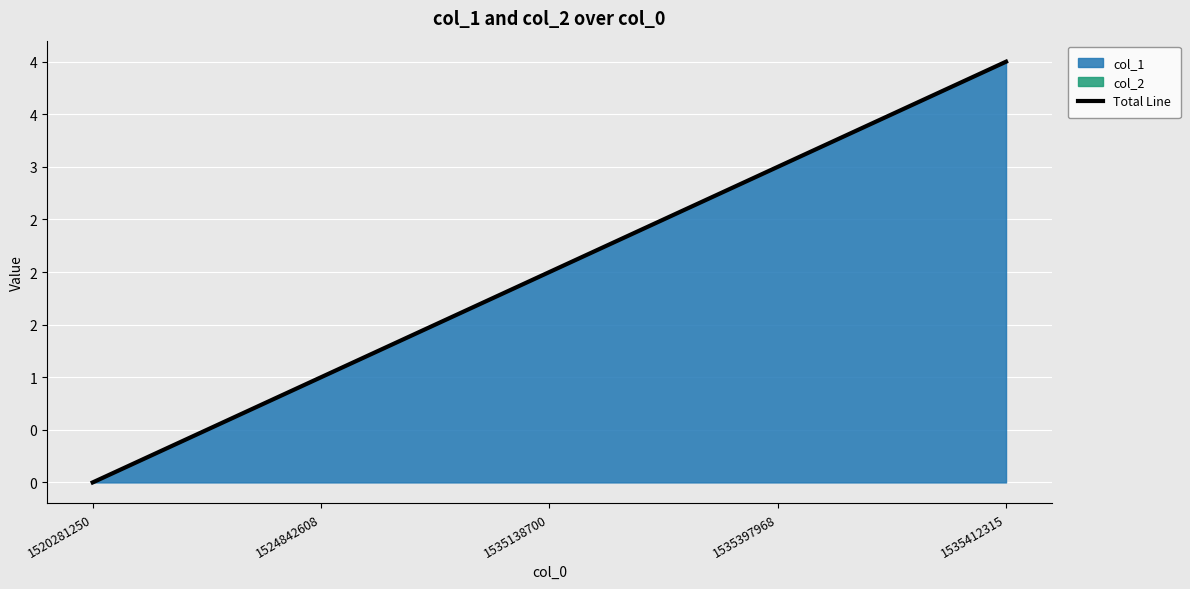

Count the values in the range 1 to 3.

3